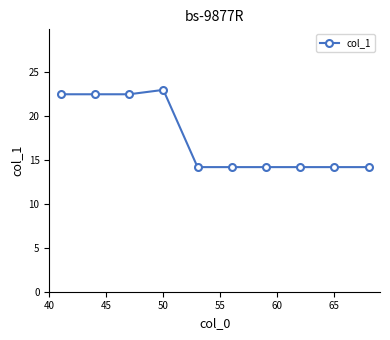

True or false: the data has more than 0 interior local peaks.

True